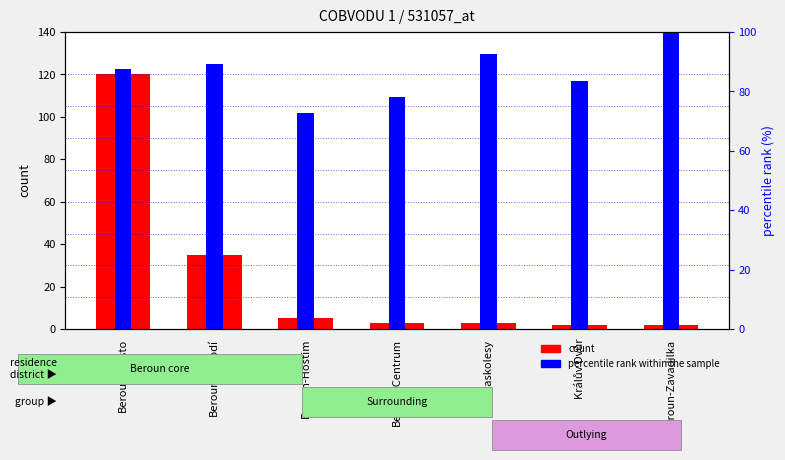

What is the sum of the percentile rank within the sample values at Beroun-Město and Beroun-Hostim?

160.4